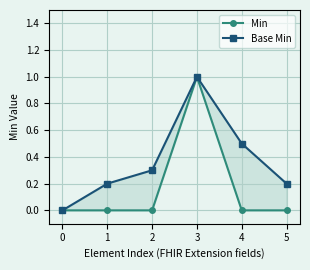

True or false: Base Min has more than 0 interior local peaks.

True